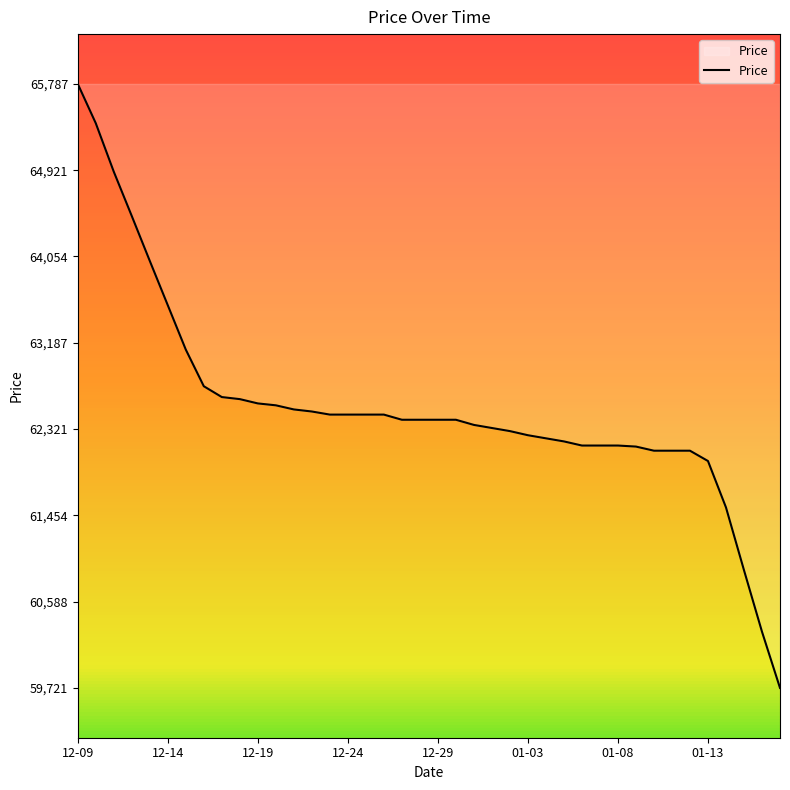

What is the difference between the maximum and minimum values?

6065.7